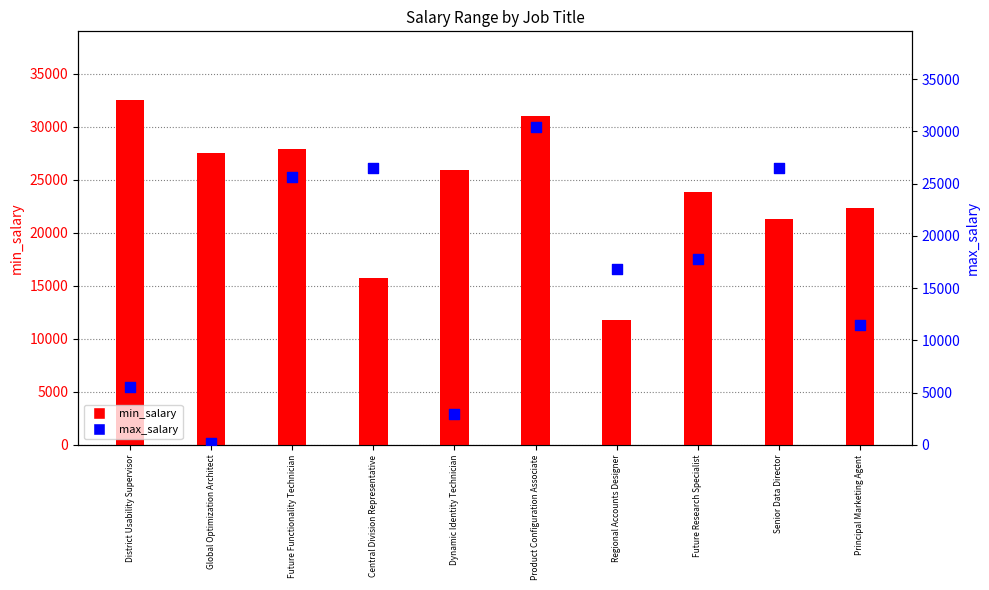

At which category is the sum across all series the highest?

Product Configuration Associate